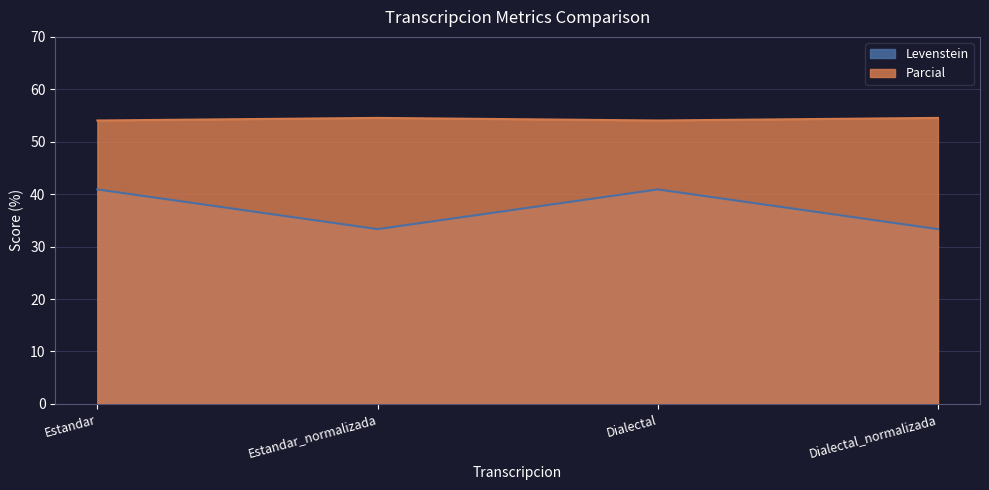

Count the number of data series in this chart.

2